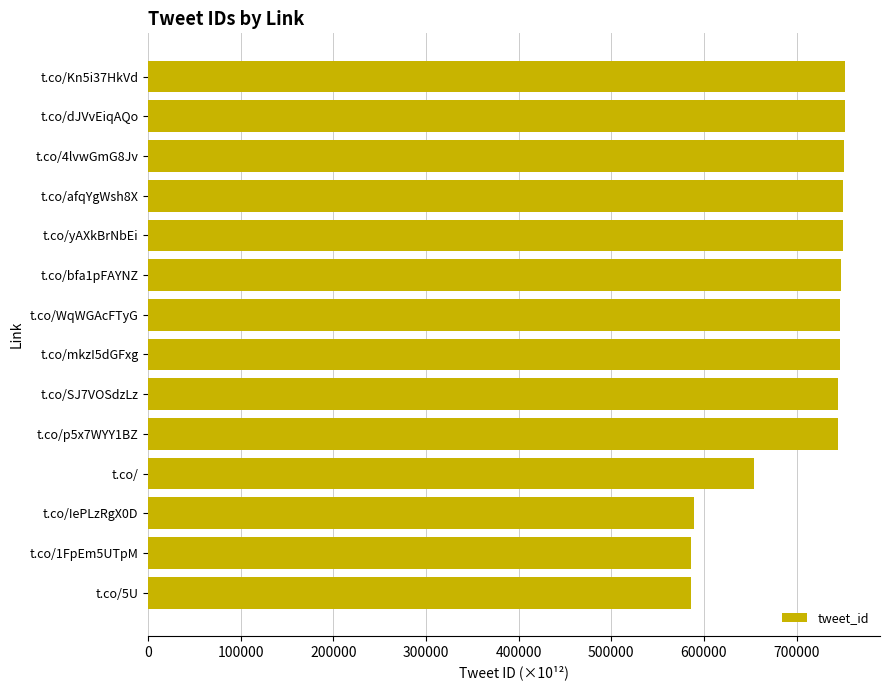

The value at t.co/IePLzRgX0D is 589204.6. True or false?

True